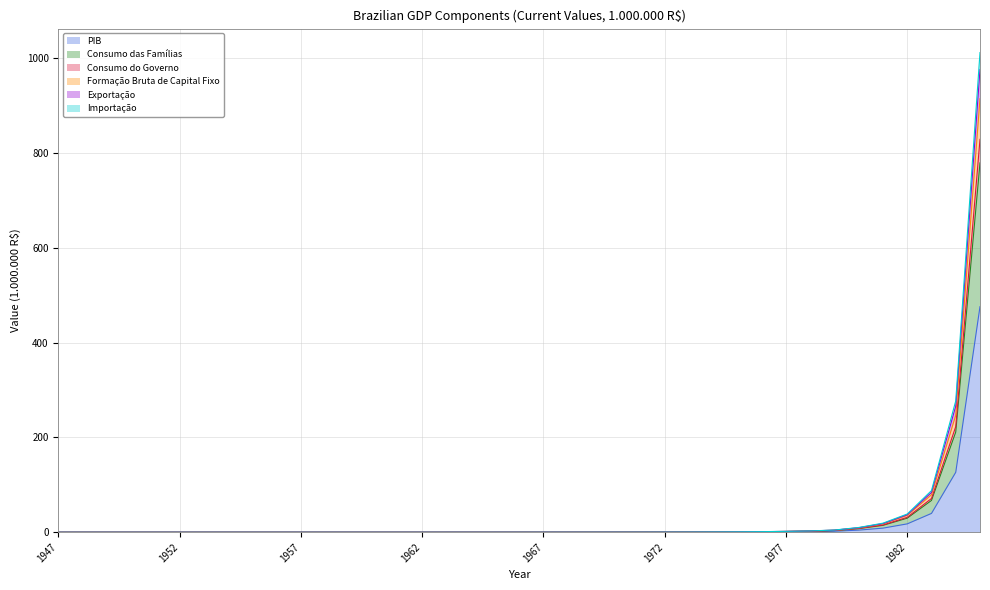

What are all the series names shown in the legend?

PIB, Consumo das Famílias, Consumo do Governo, Formação Bruta de Capital Fixo, Exportação, Importação